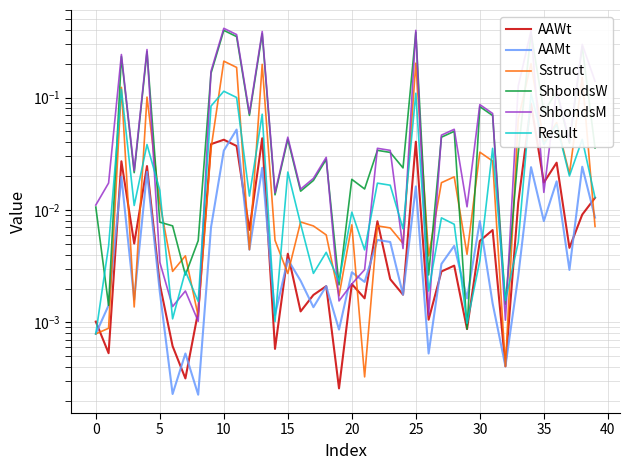

Which series has the widest spread of values?

ShbondsM